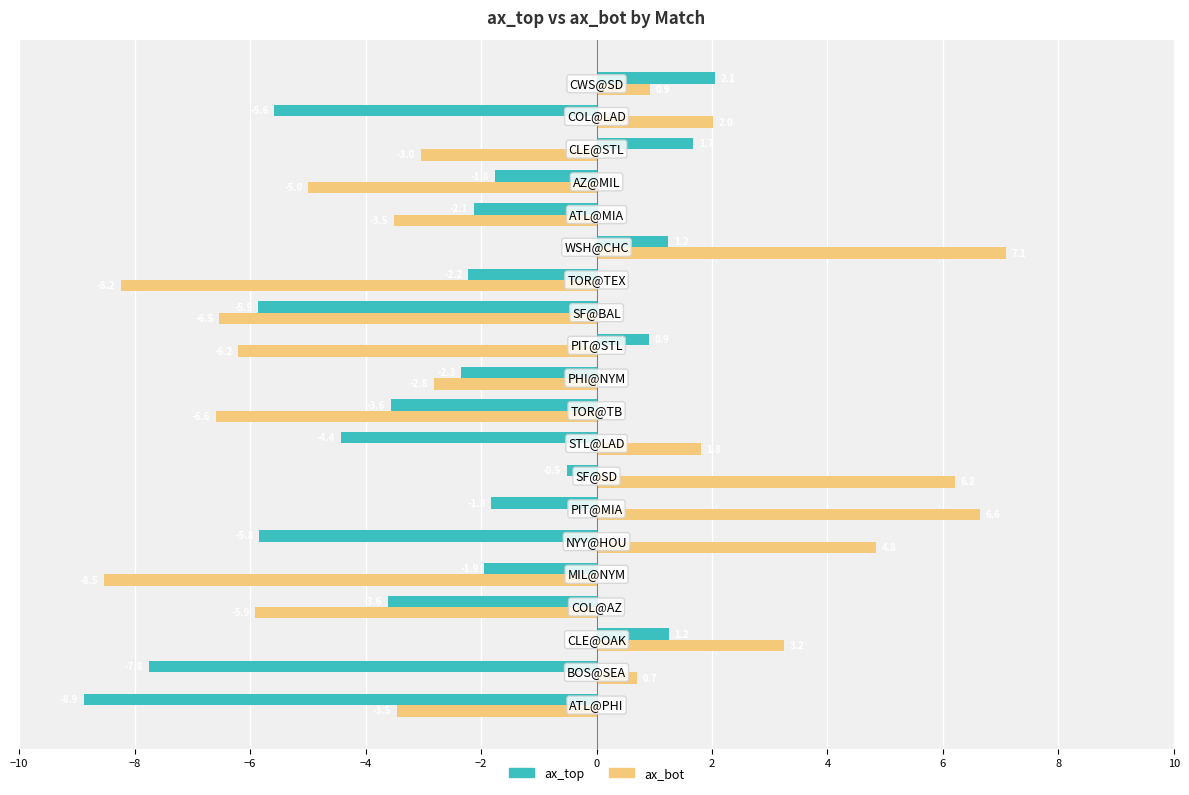

Which series has the widest spread of values?

ax_bot